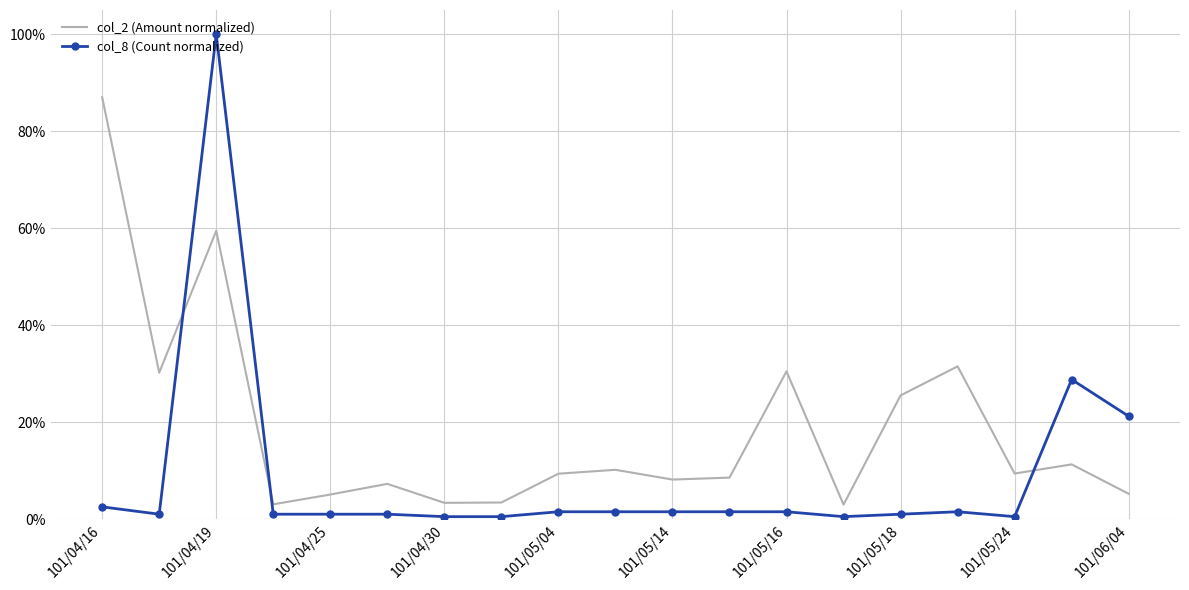

What are all the series names shown in the legend?

col_2 (Amount normalized), col_8 (Count normalized)